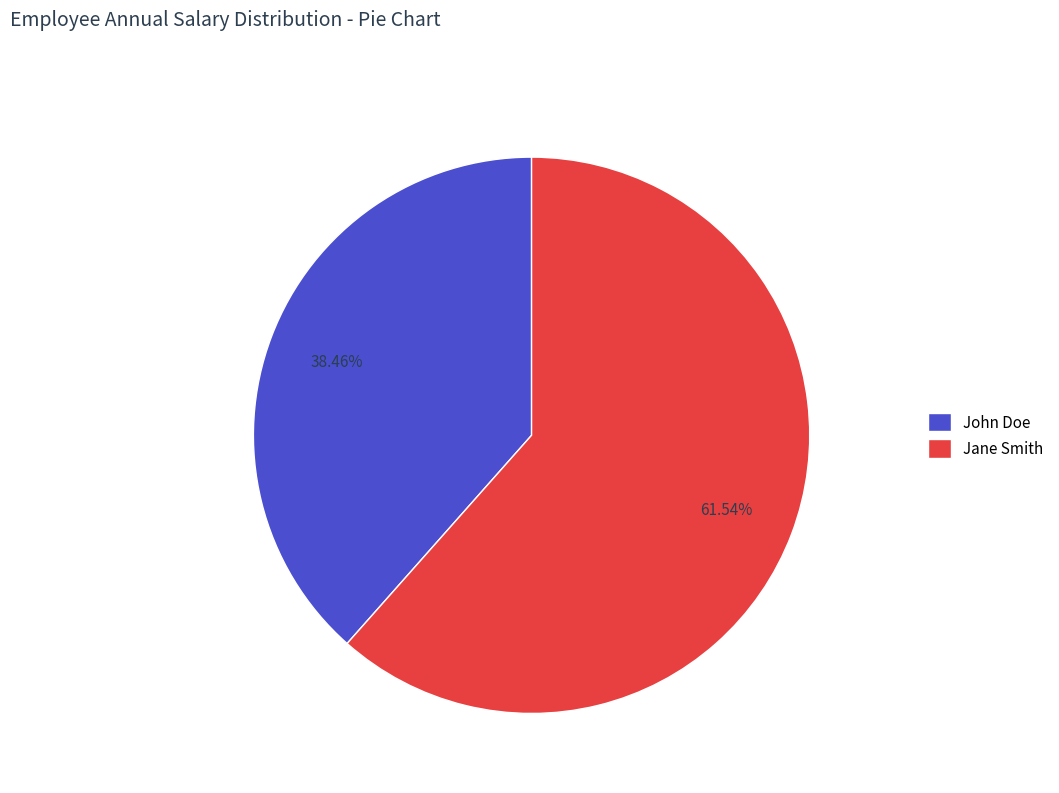

What is the smallest slice in the pie chart?

John Doe